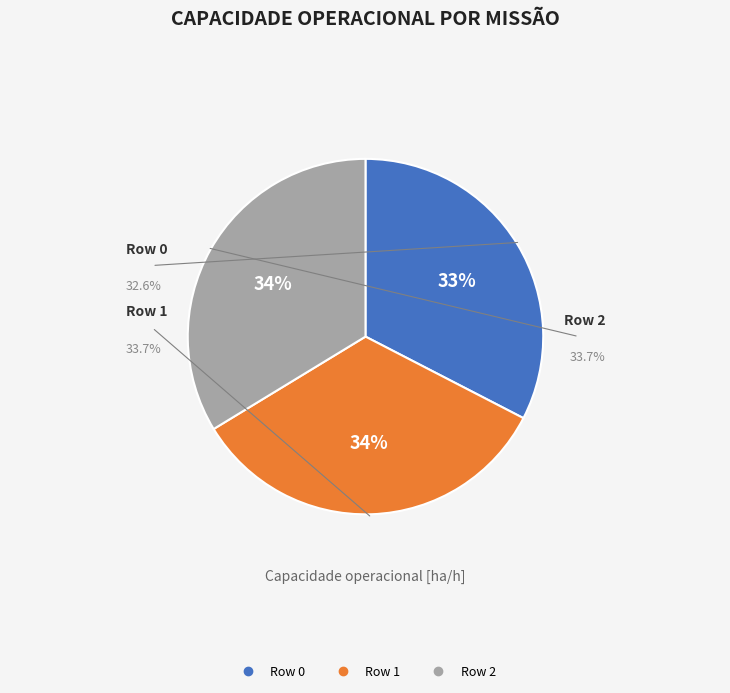

Is there a majority slice in this chart?

No